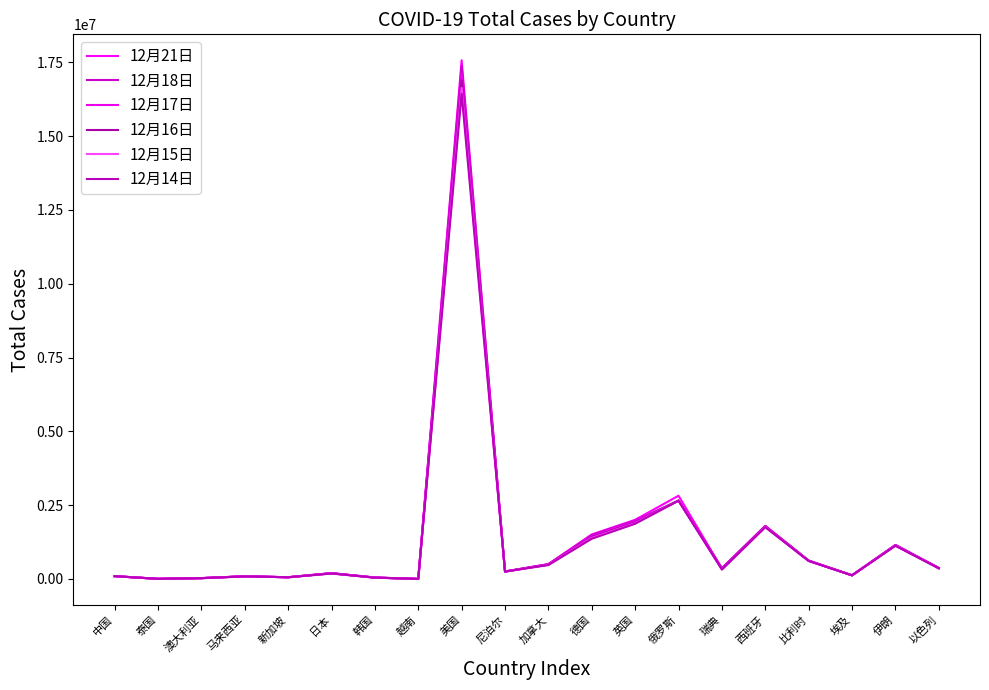

How many lines are shown in the chart?

6